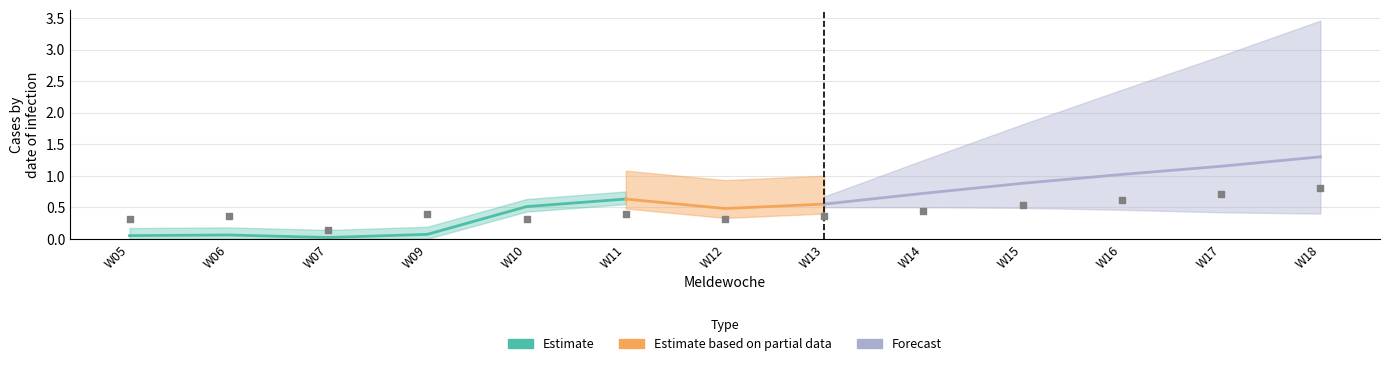

Between W15 and W07, which is larger?

W15